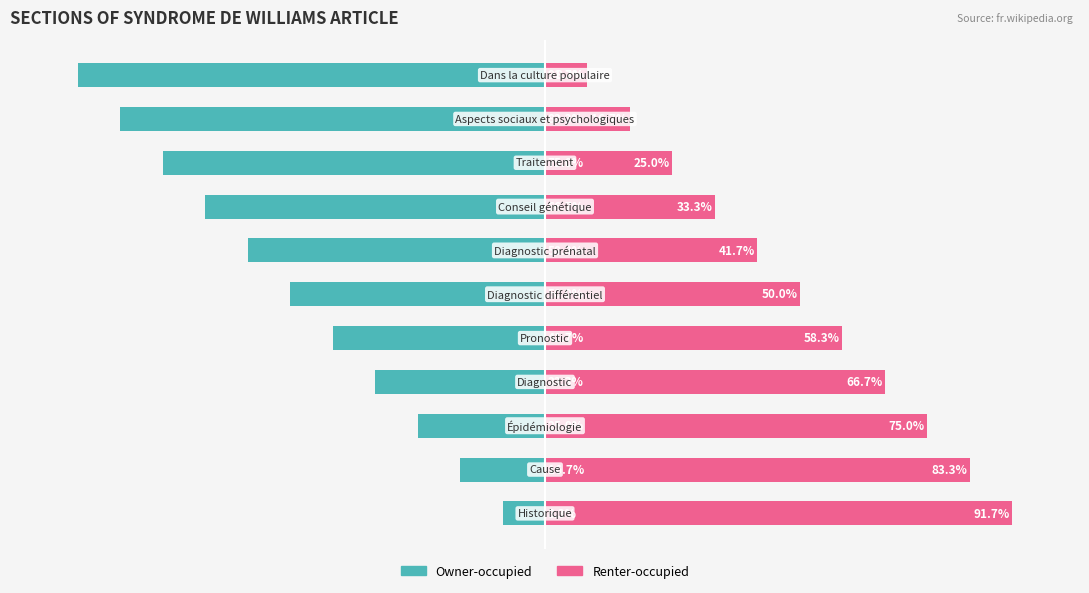

True or false: Owner-occupied has a value of -16.7 at 1.

True